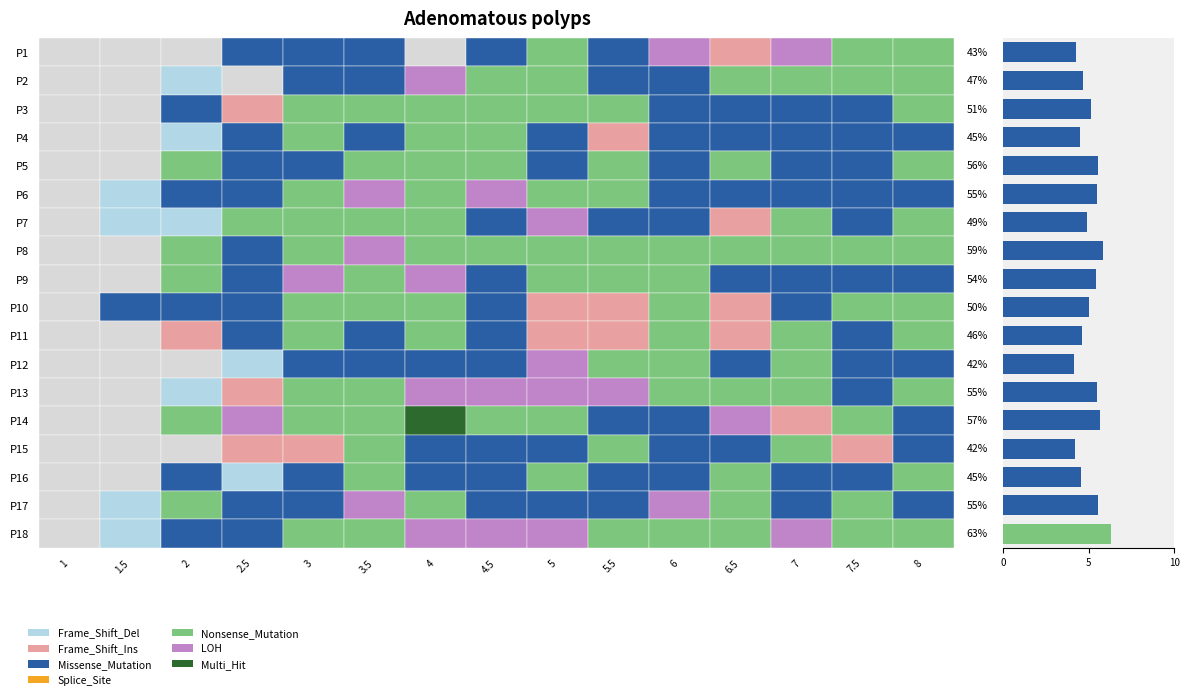

What is the smallest value displayed?

4.2